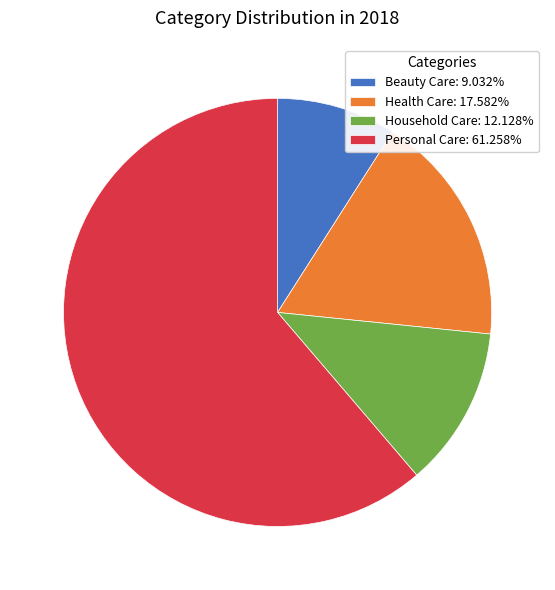

Is it true that Beauty Care is 1% of the pie?

False